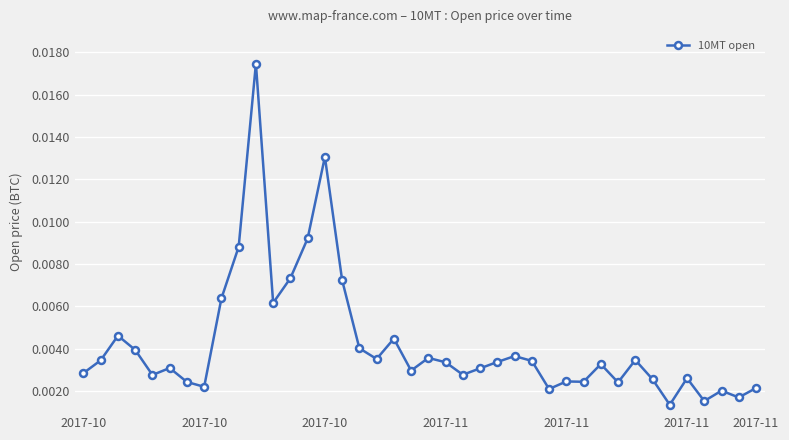

True or false: the data has more than 0 interior local peaks.

True